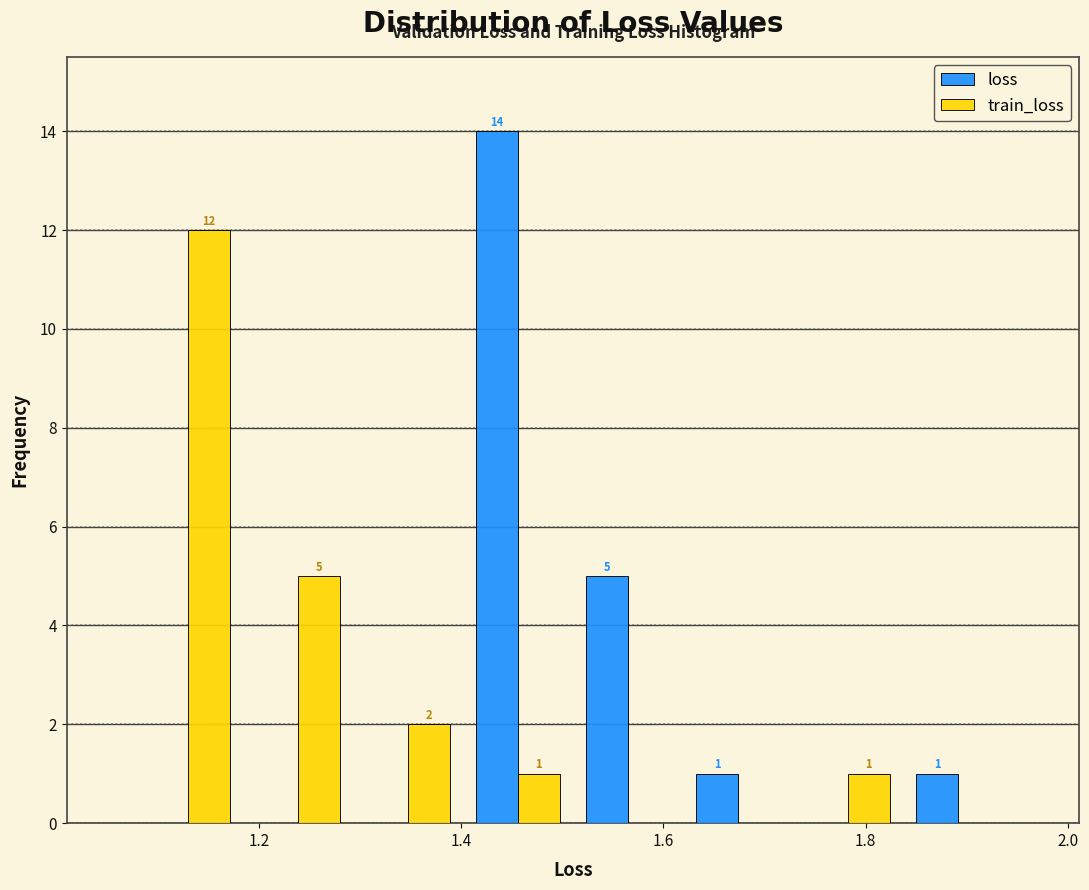

In the loss series, which range on the x-axis has the tallest bar?

1.40 to 1.52